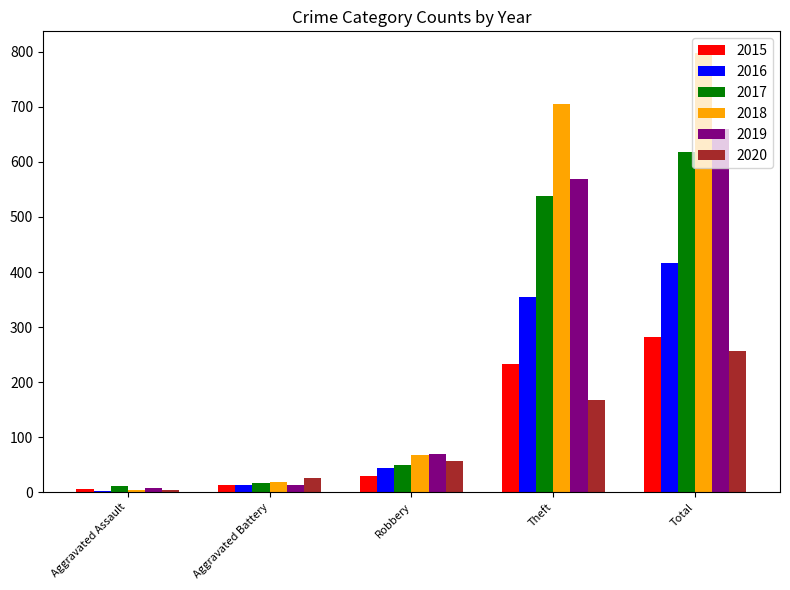

What is the sum of the 2020 values at Aggravated Assault and Robbery?

61